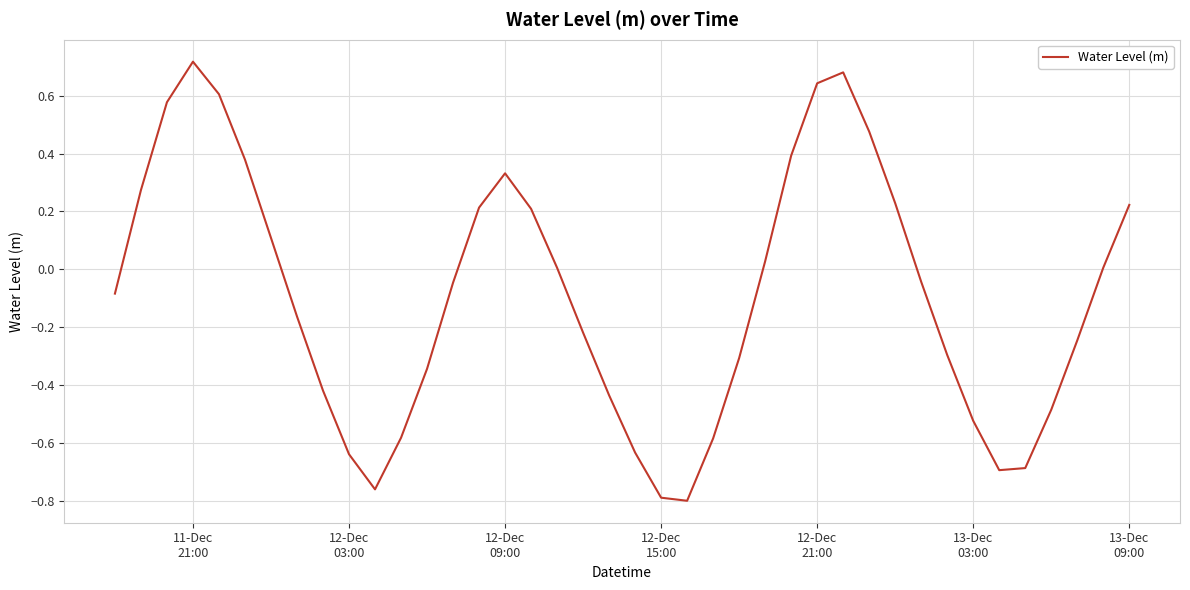

What is the difference between the maximum and minimum values?

1.5